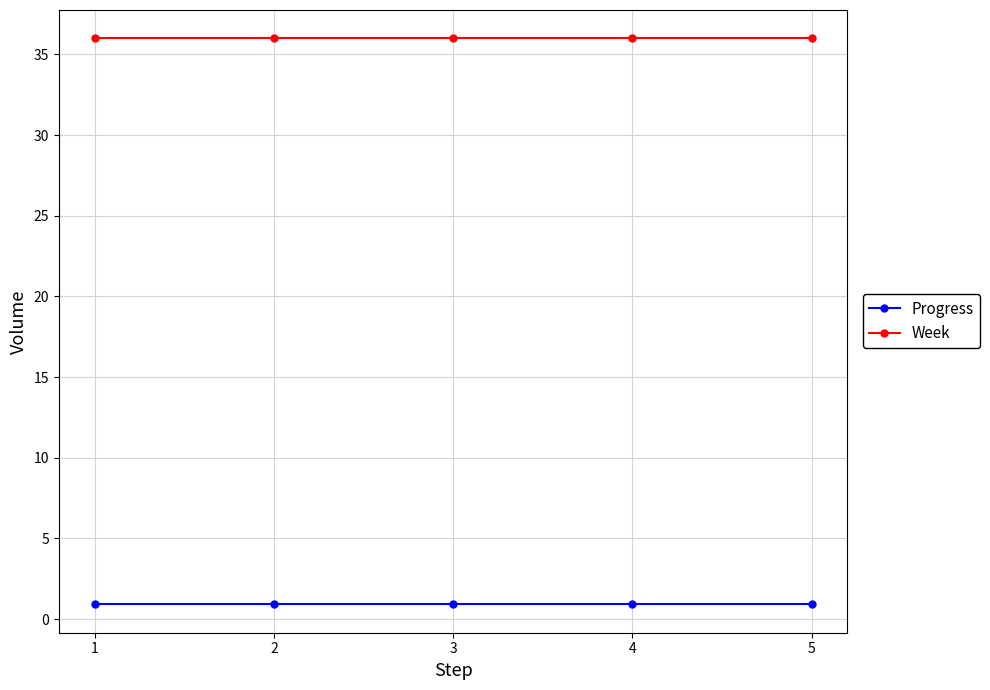

True or false: Progress has more than 2 interior local peaks.

False